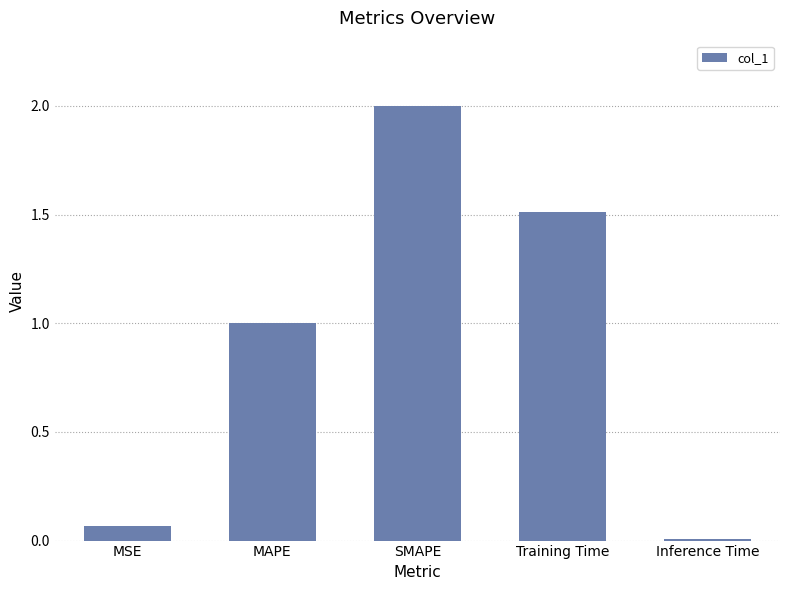

What is the label of the 3rd bar from the right?

SMAPE